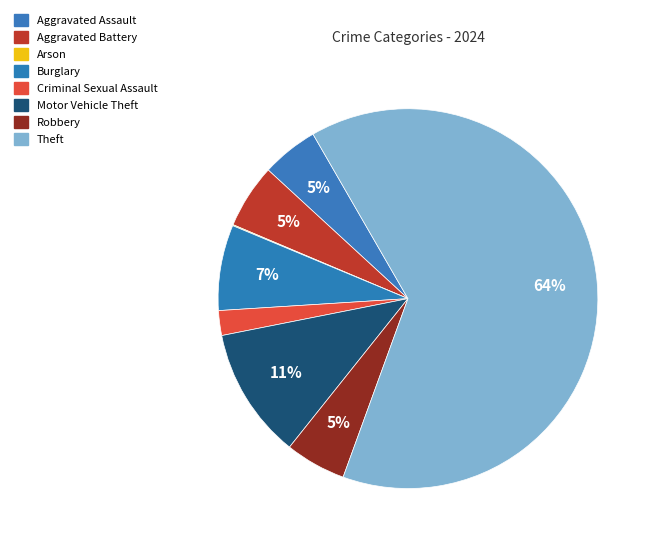

To the nearest percent, what is the combined percentage of Motor Vehicle Theft and Arson?

11%